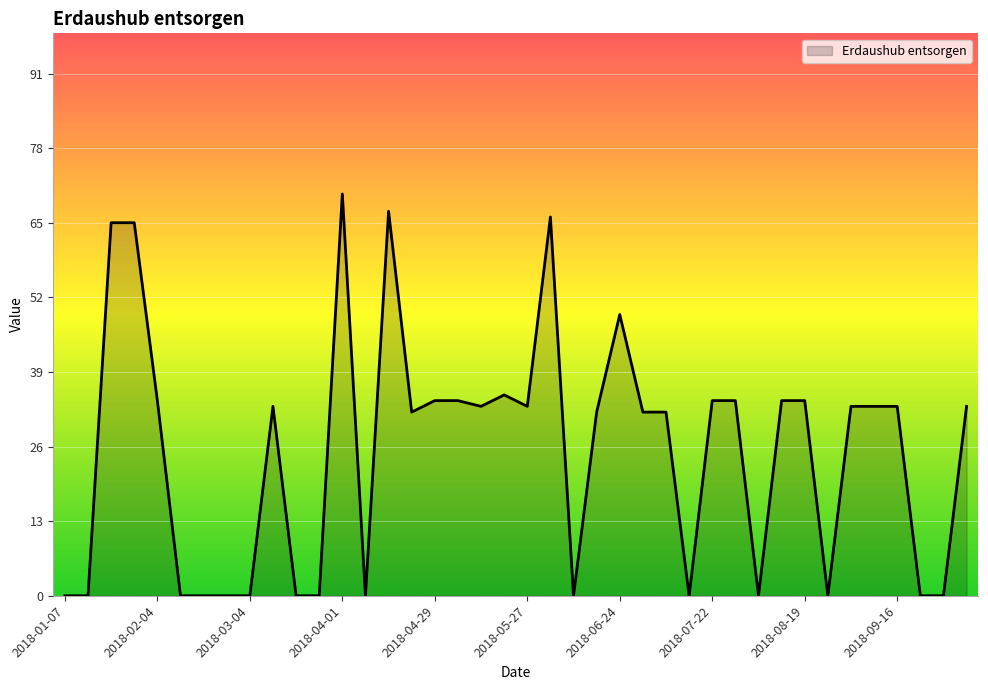

How many lines are shown in the chart?

1